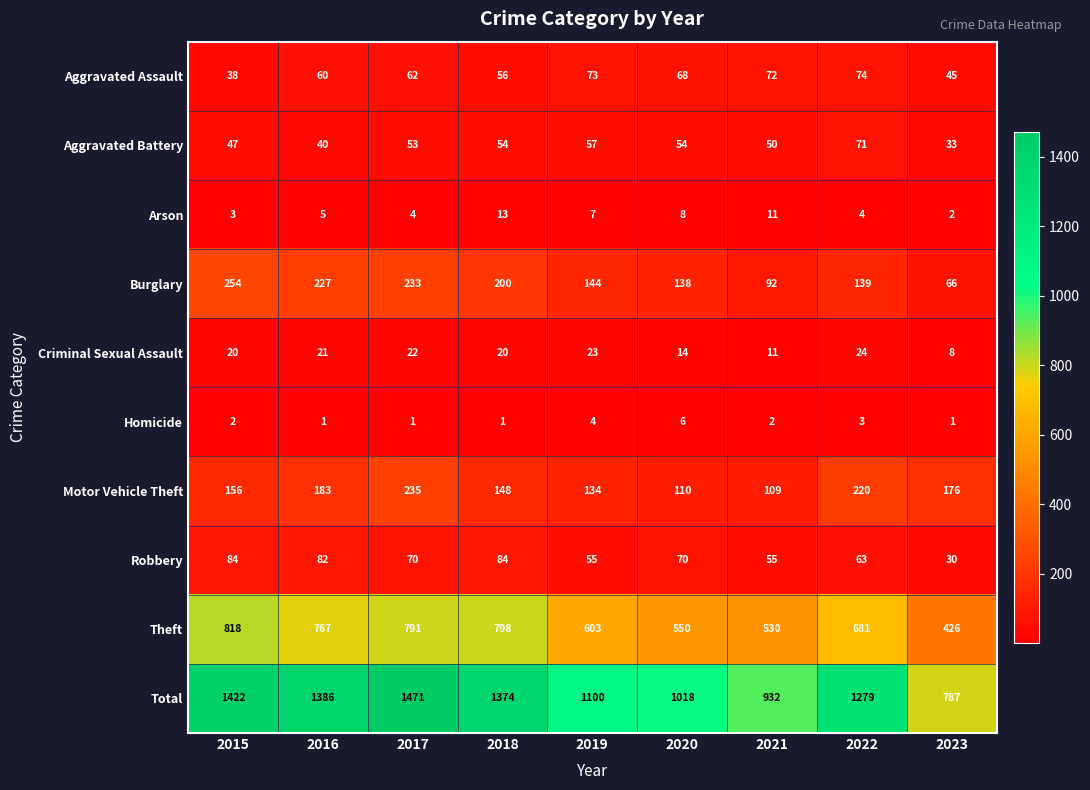

The Burglary series shows 152 at 2017. True or false?

False